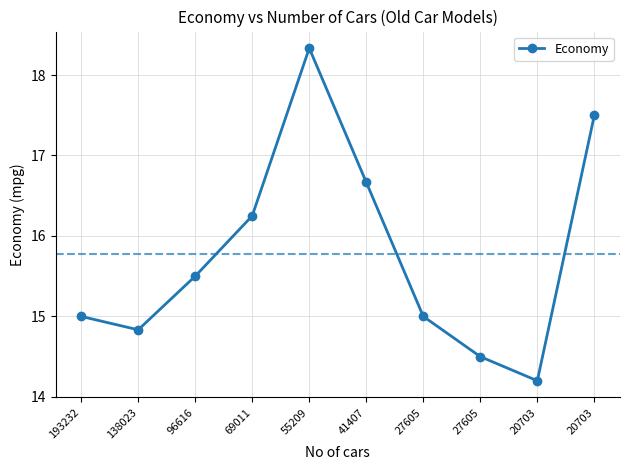

What is the sum of all values?

157.8